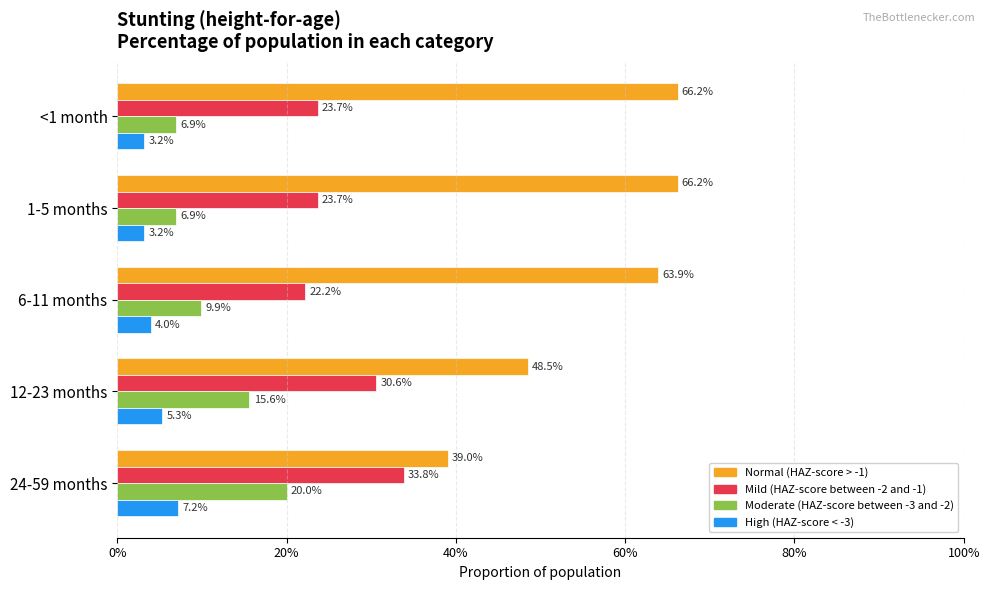

What are all the series names shown in the legend?

Normal (HAZ-score > -1), Mild (HAZ-score between -2 and -1), Moderate (HAZ-score between -3 and -2), High (HAZ-score < -3)